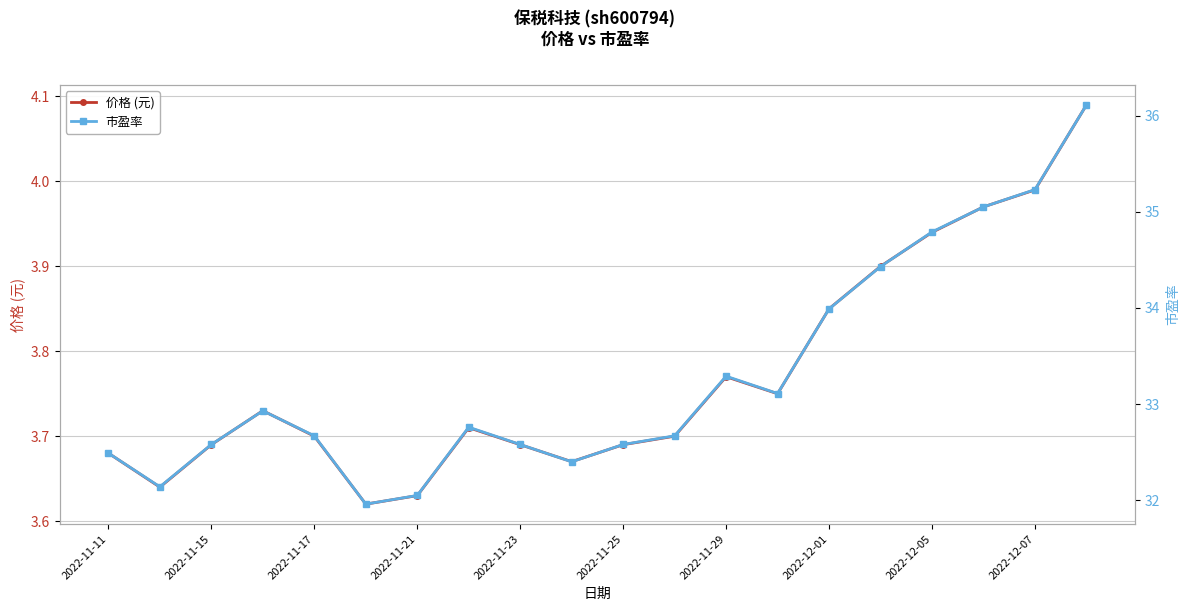

True or false: 价格 (元) has a value of 5.0 at 2022-11-17.

False